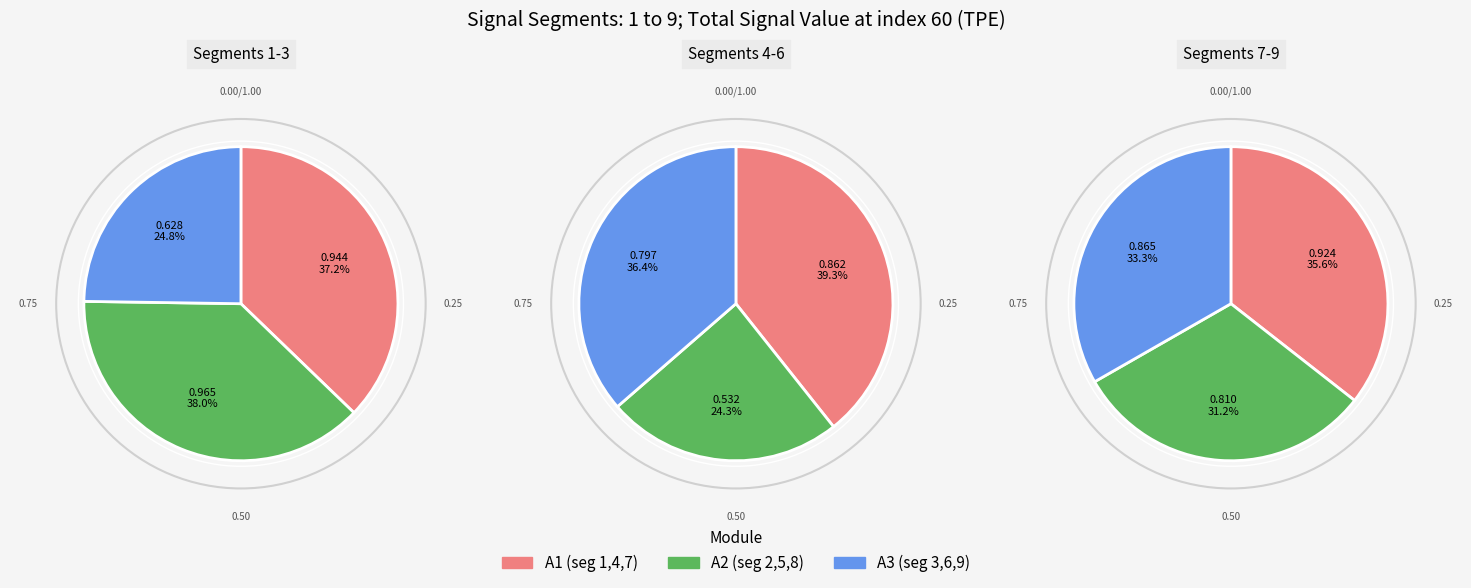

How much of the chart is everything except signal segment 7?

87.4%